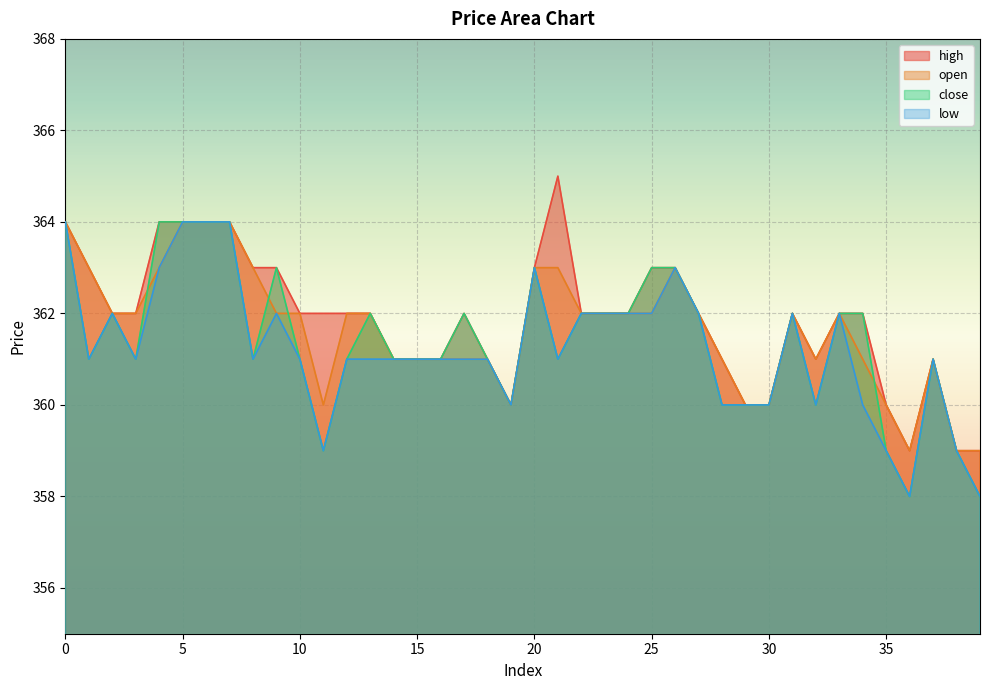

What is the smallest value displayed?

358